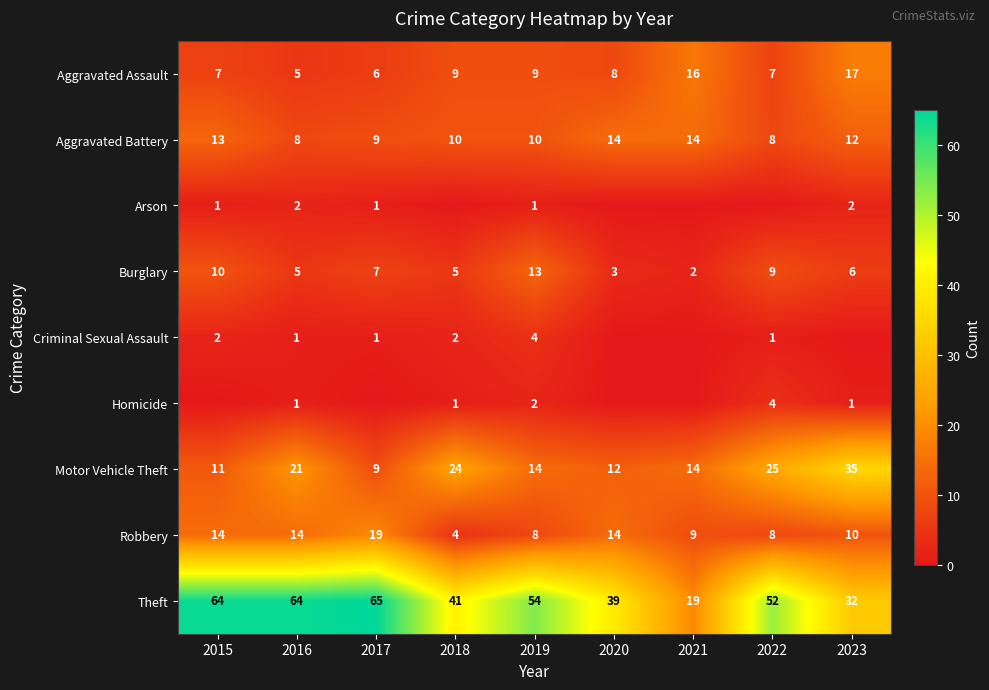

What is the approximate value of Theft at 2017, to the nearest 5?

65